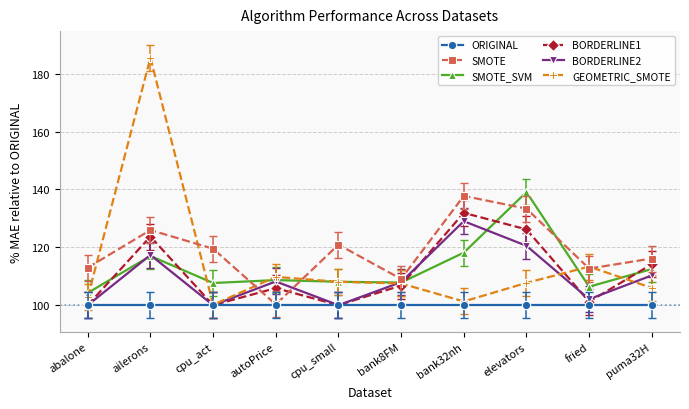

At which label does GEOMETRIC_SMOTE first exceed 107?

ailerons